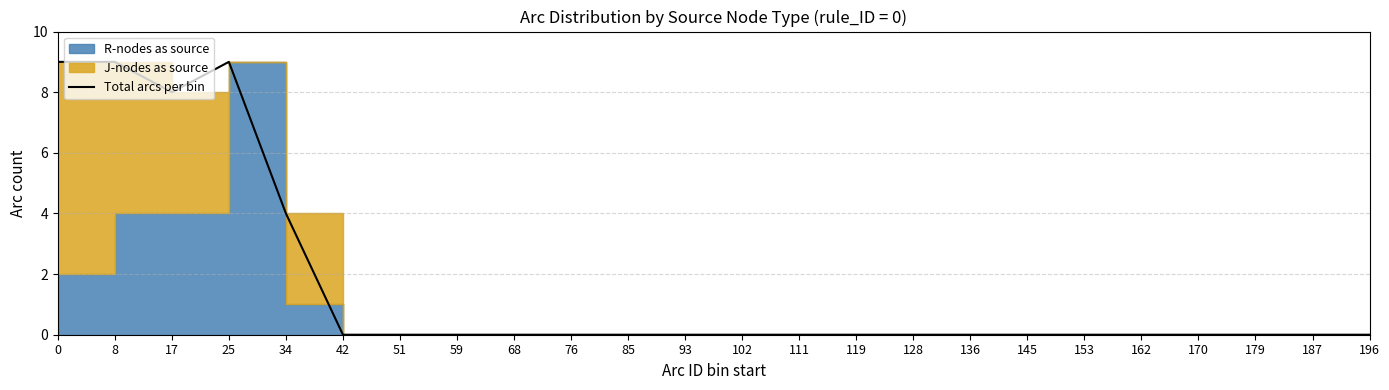

What is the sum of the values at 136 and 34?

4